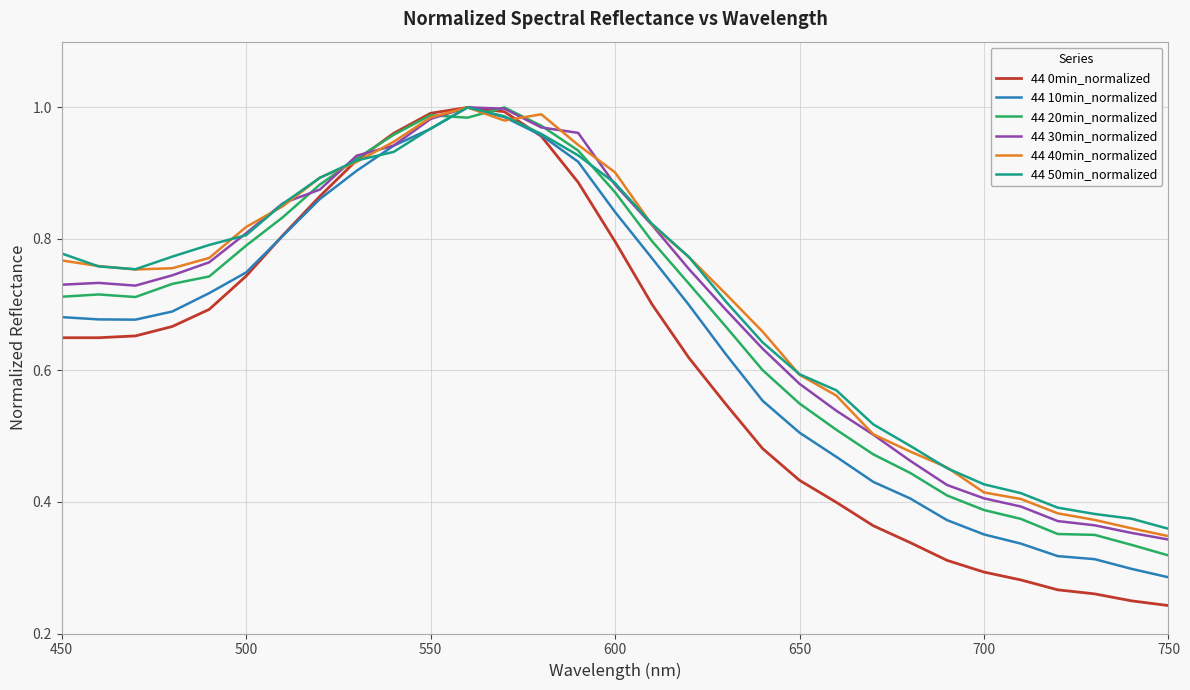

Which series has the widest spread of values?

44 0min_normalized